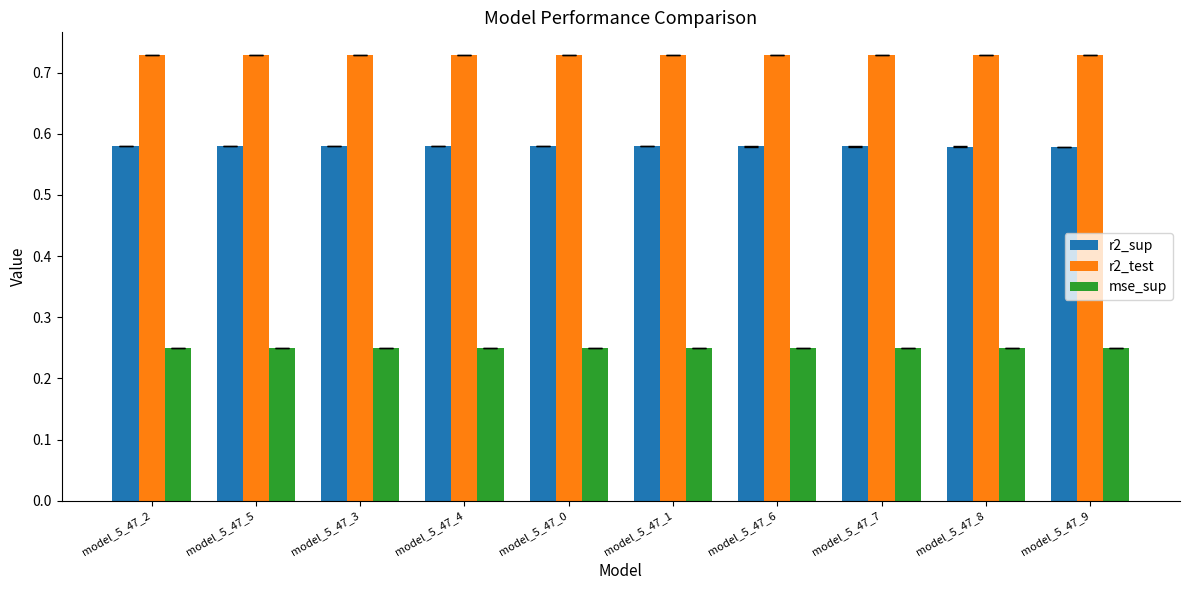

How many r2_sup values are between 0 and 1?

10